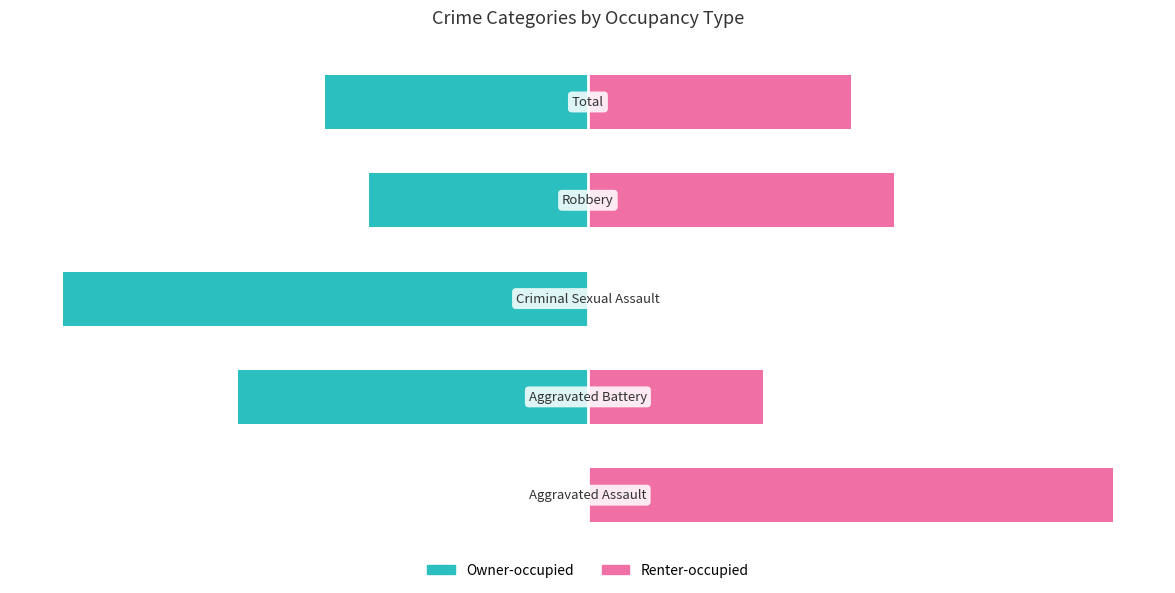

Reading left to right, transcribe all the data shown in this chart.

Owner-occupied: 0.0	-66.7	-100.0	-41.7	-50.0
Renter-occupied: 100.0	33.3	0.0	58.3	50.0